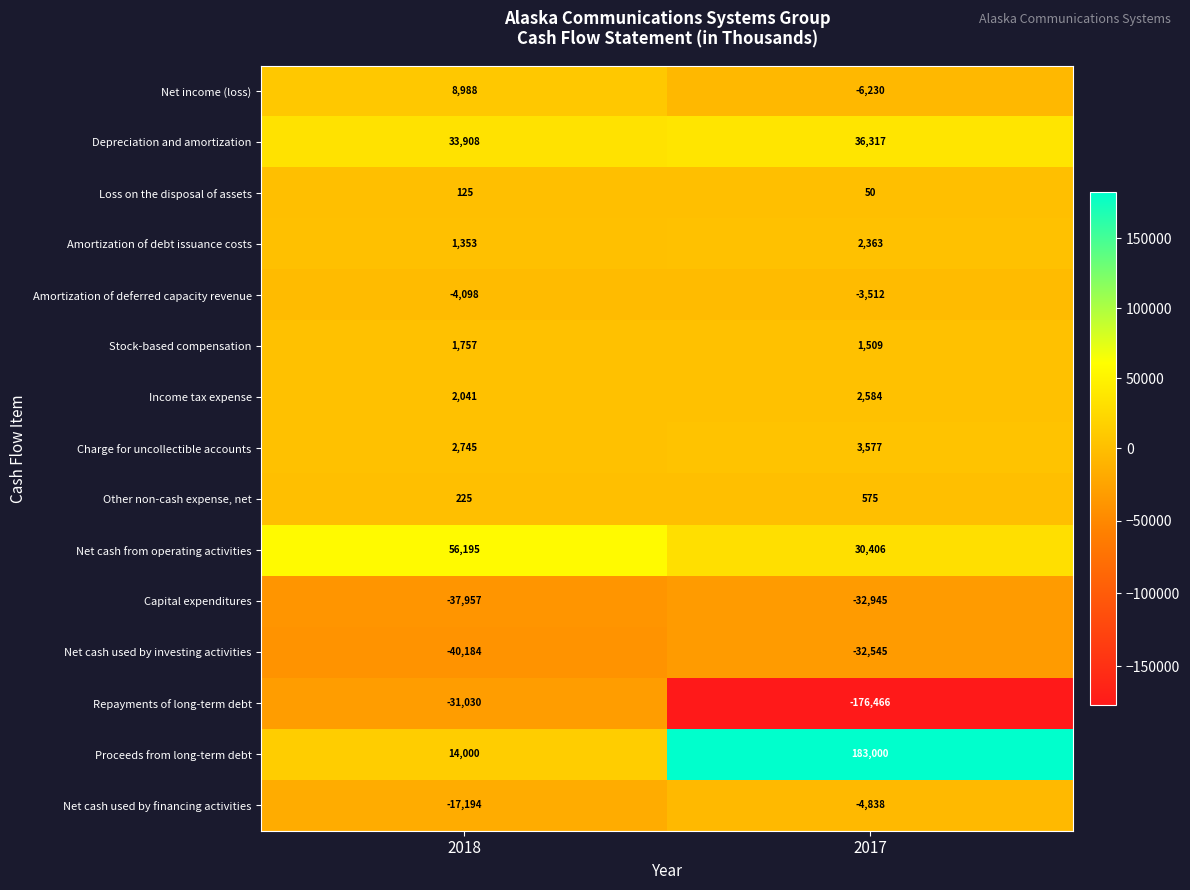

What is the spread (max minus min) of values at 2018?

96379